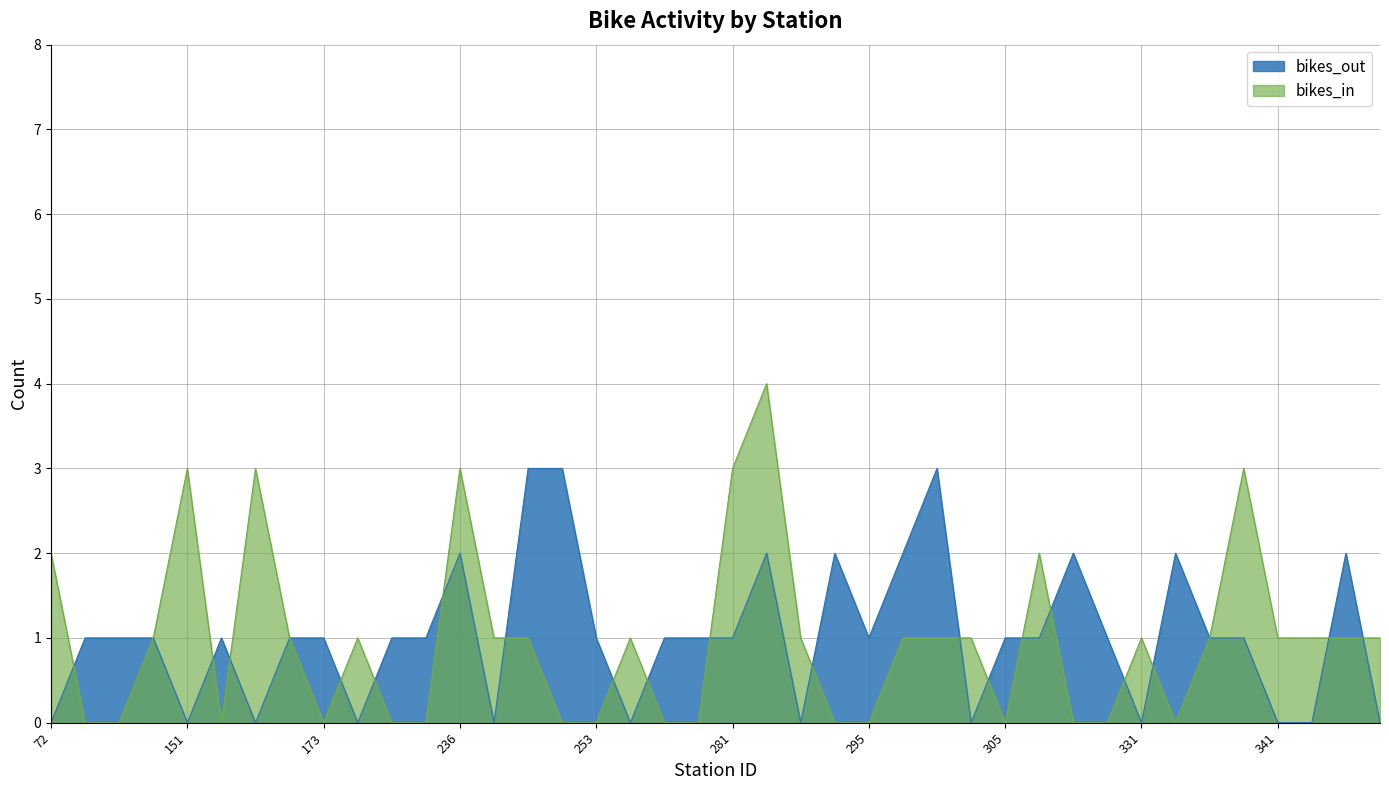

What is the total value across all series at 116?

1